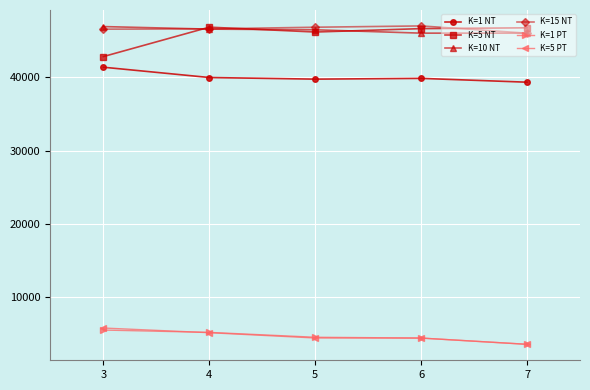

At which label does K=5 PT first exceed 4465?

3